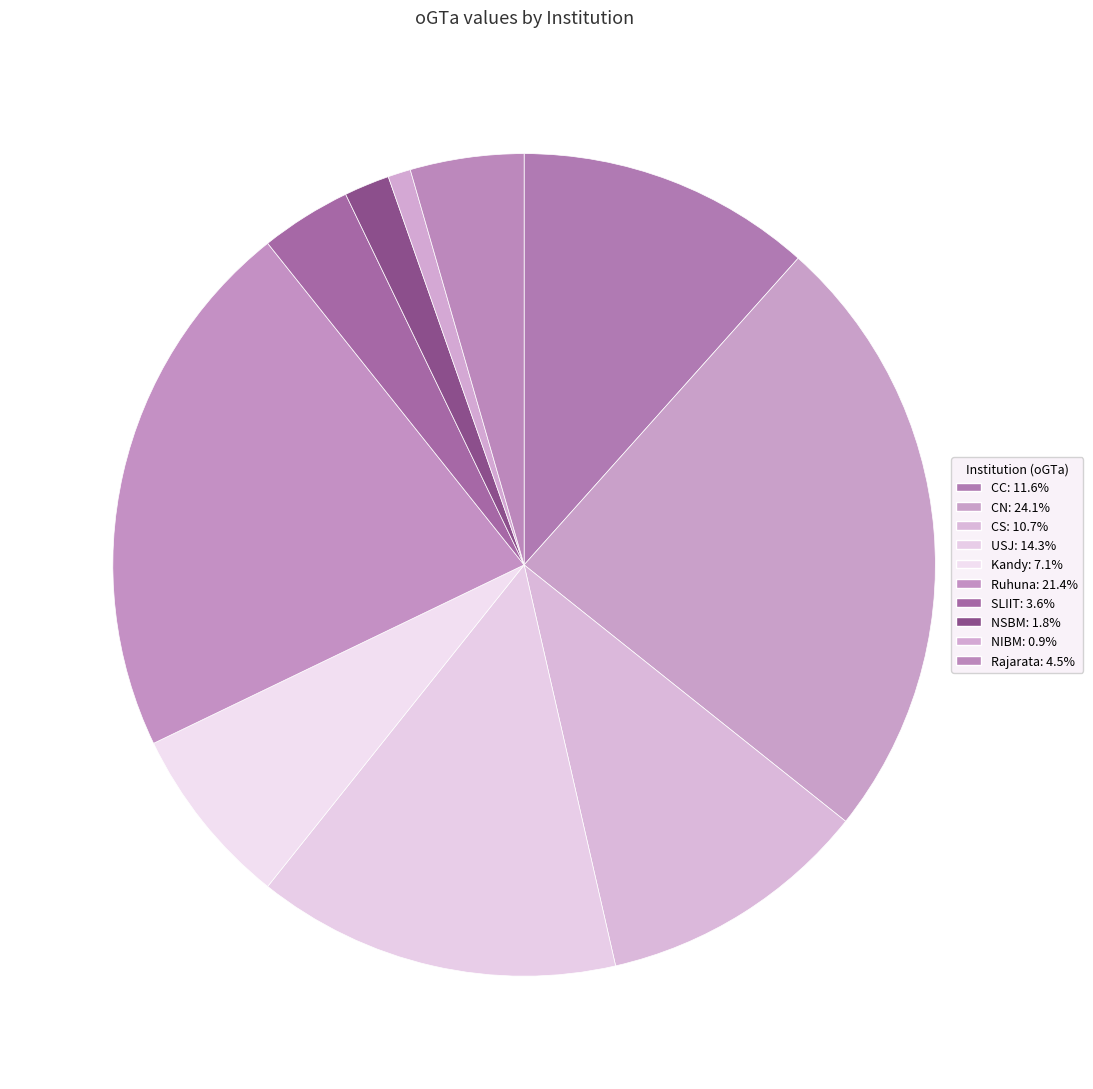

Is CN the majority of the pie?

No